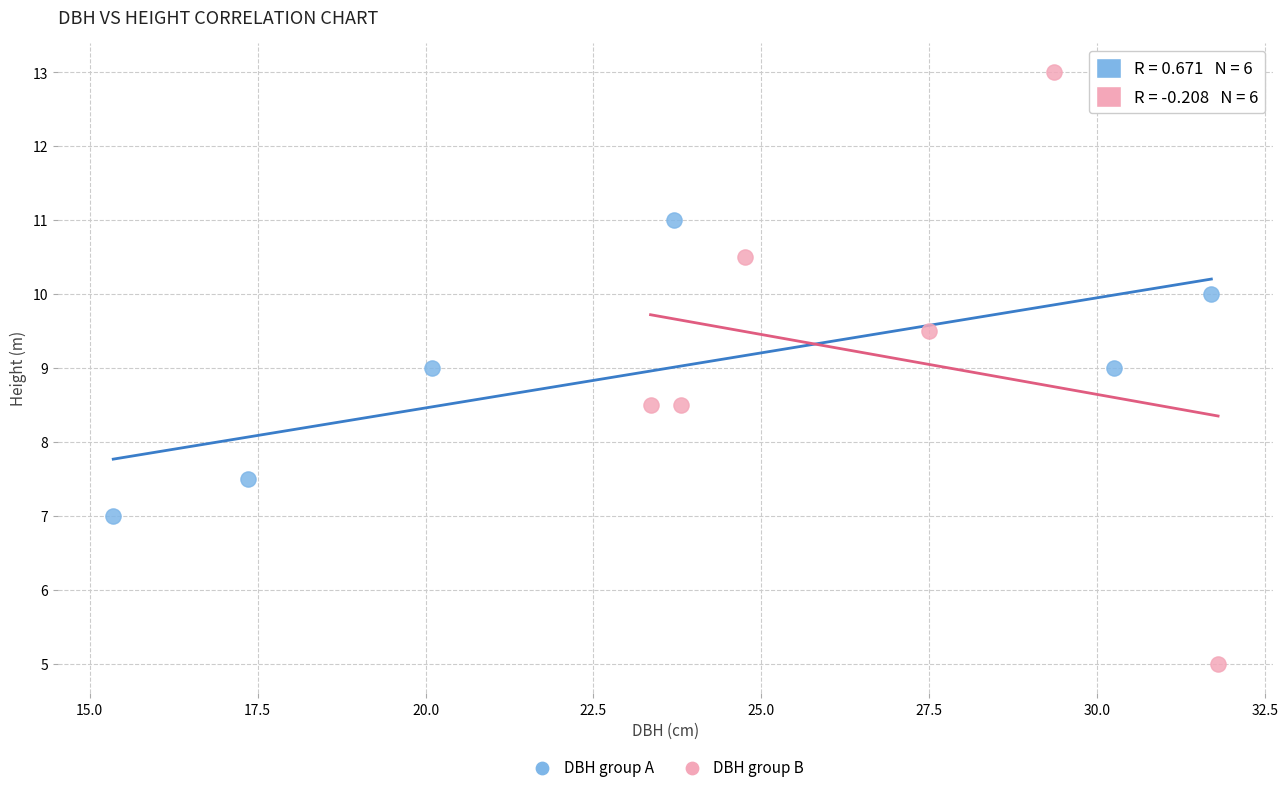

Which series has the largest Y range (max minus min)?

DBH group B